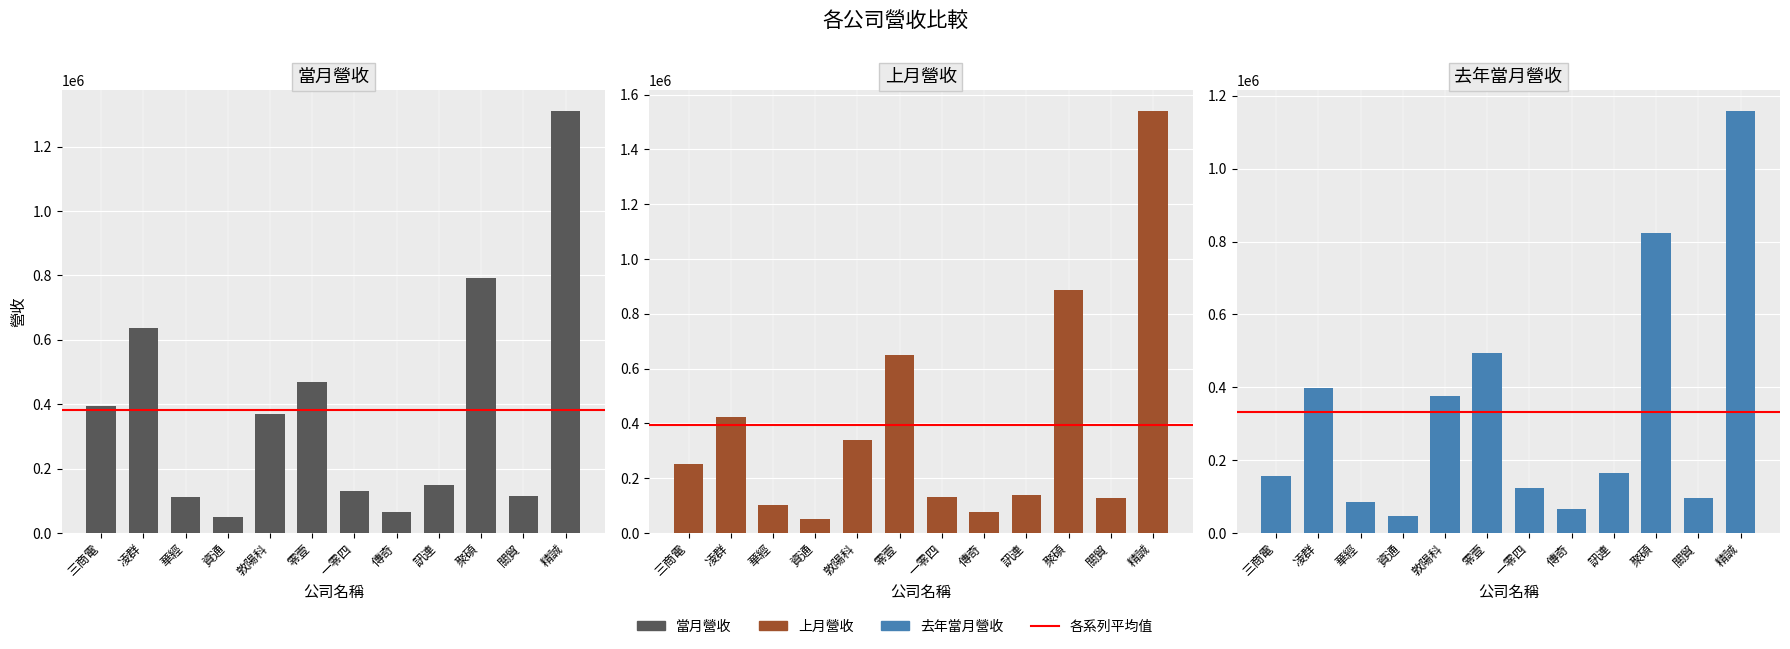

Is it true that 當月營收 equals 469717 at 零壹?

True